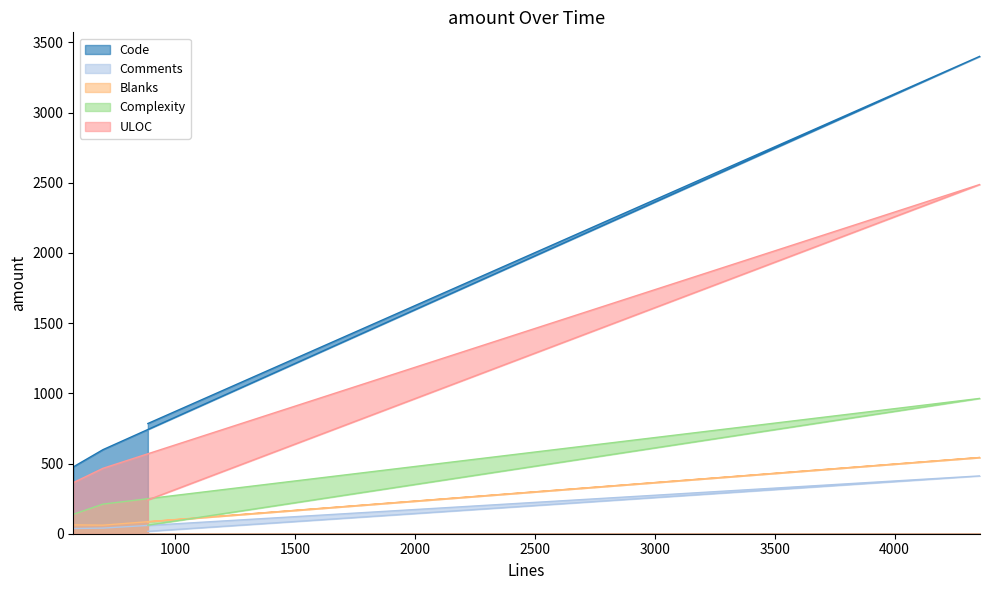

Reading right to left, transcribe all the data shown in this chart.

Code: 887=785	4356=3401	700=599	576=476
Comments: 887=17	4356=412	700=40	576=37
Blanks: 887=85	4356=543	700=61	576=63
Complexity: 887=61	4356=964	700=211	576=138
ULOC: 887=241	4356=2488	700=466	576=364